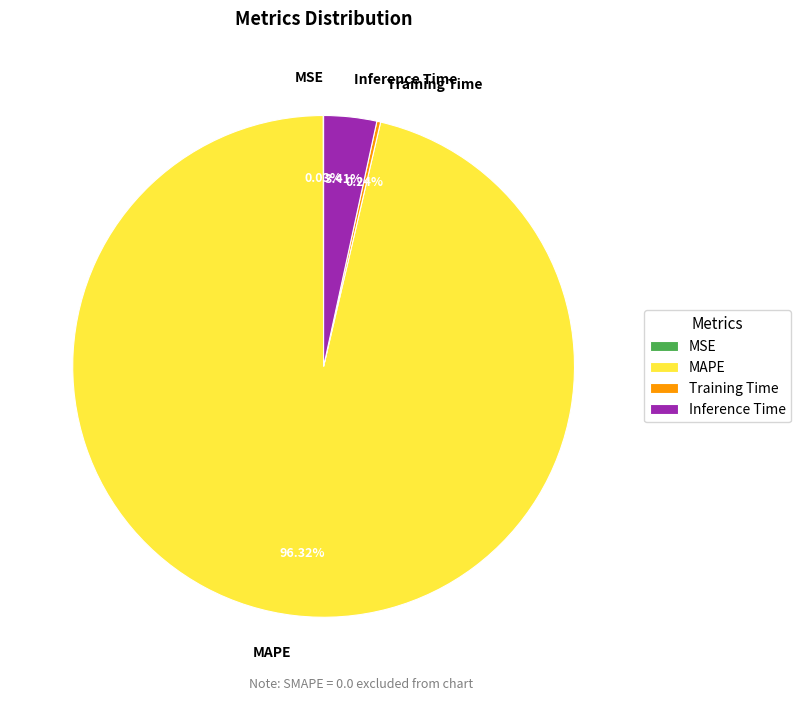

To the nearest percent, what is the average slice percentage?

25%